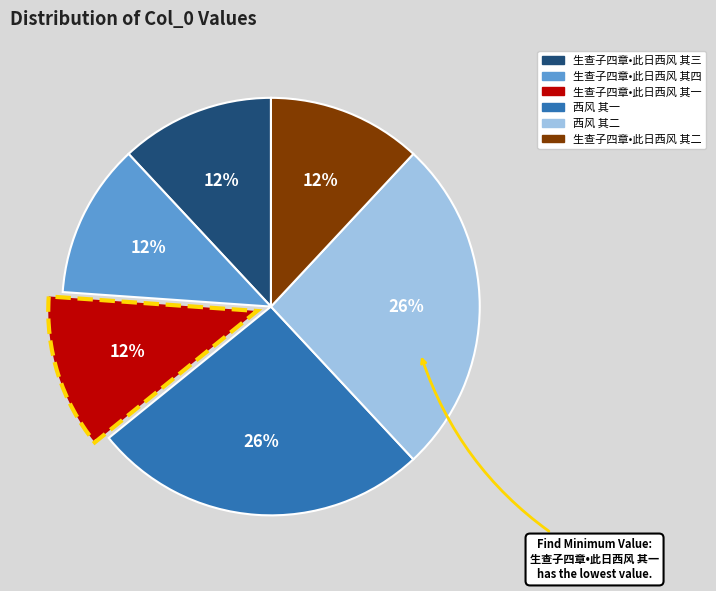

The 西风 其二 slice represents 34% of the pie. True or false?

False